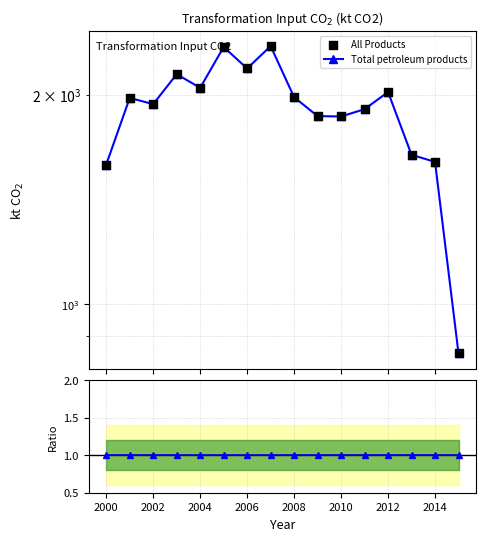

Which series has the largest total across all categories?

Total petroleum products